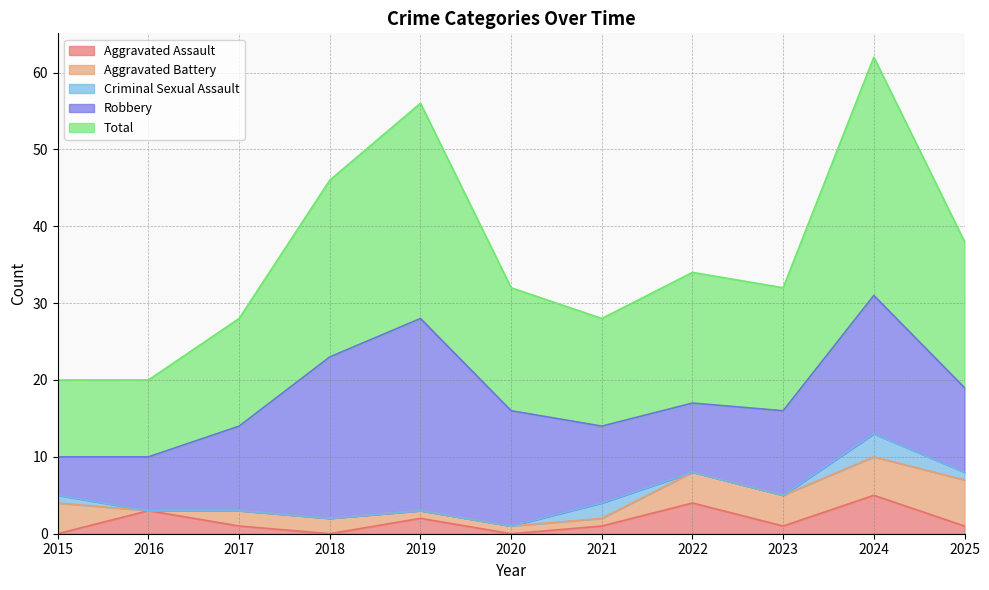

How many categories are shown in the chart?

11